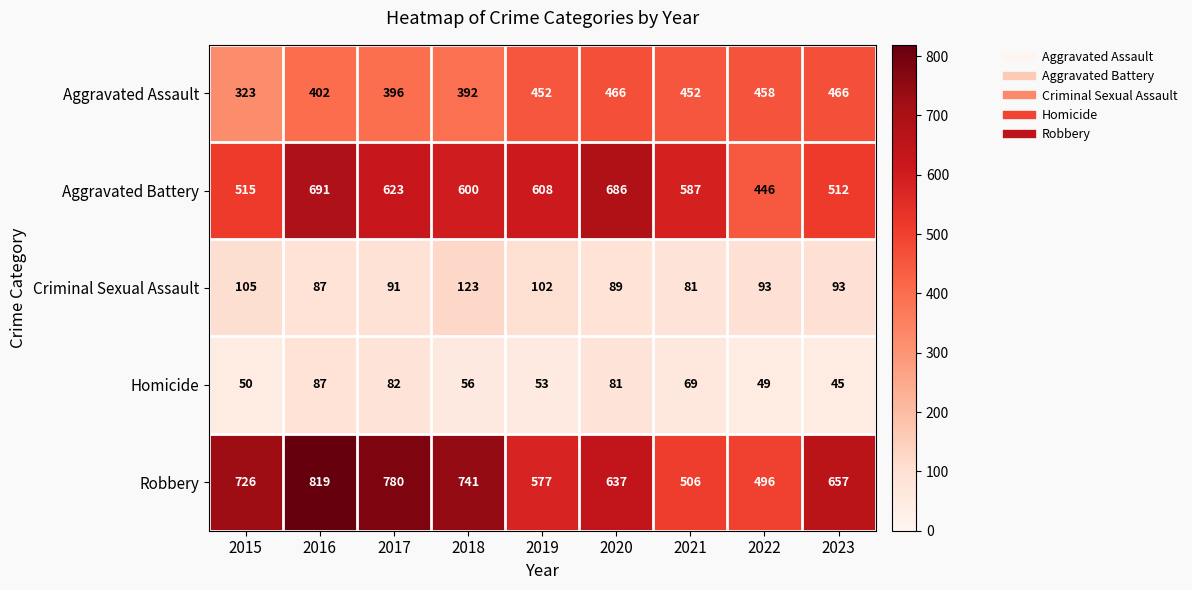

What is the difference between the maximum and minimum values in the Robbery series?

323